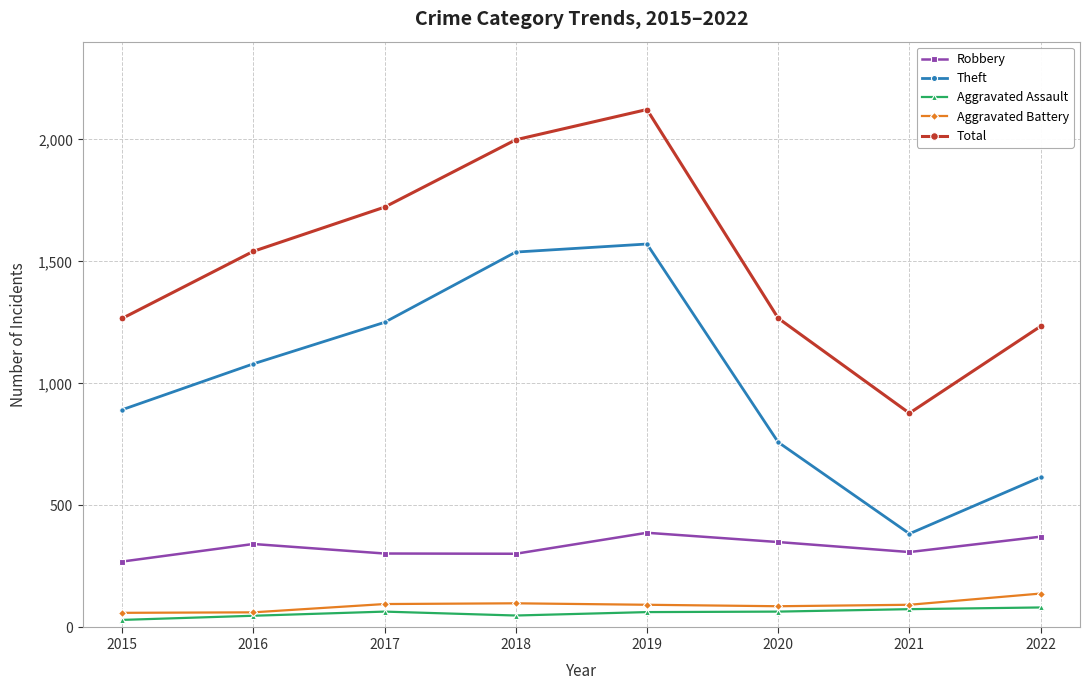

What is the lowest value of the Aggravated Assault series?

31